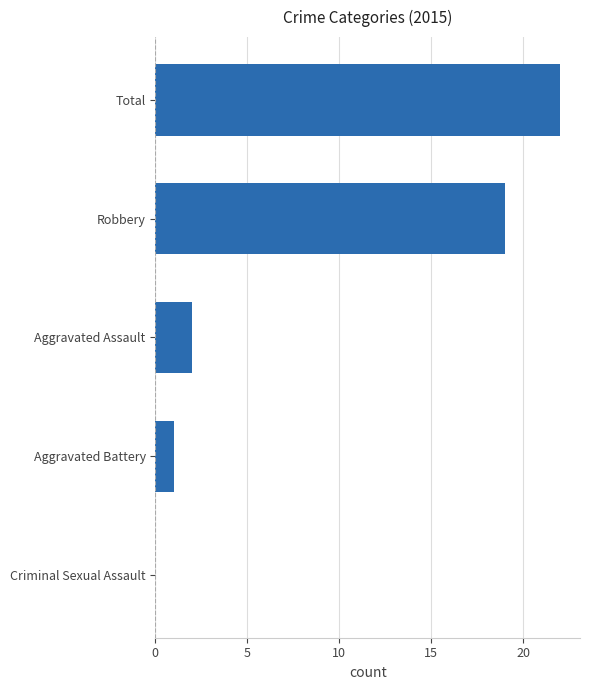

Reading top to bottom, list all the values displayed in this chart.

Total=22	Robbery=19	Aggravated Assault=2	Aggravated Battery=1	Criminal Sexual Assault=0